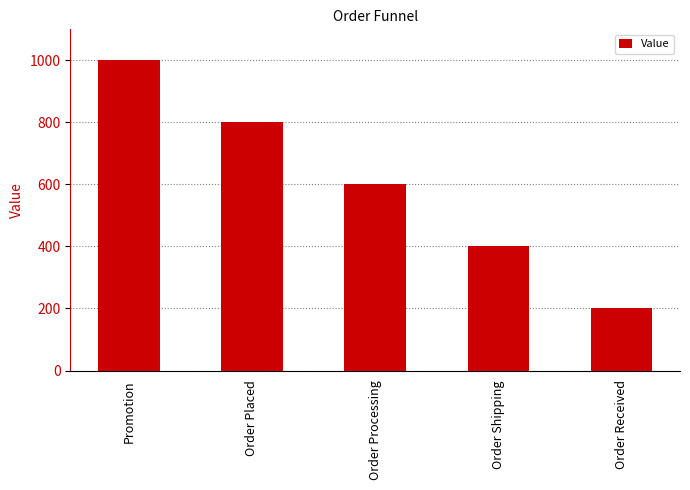

Count the number of categories in the chart.

5